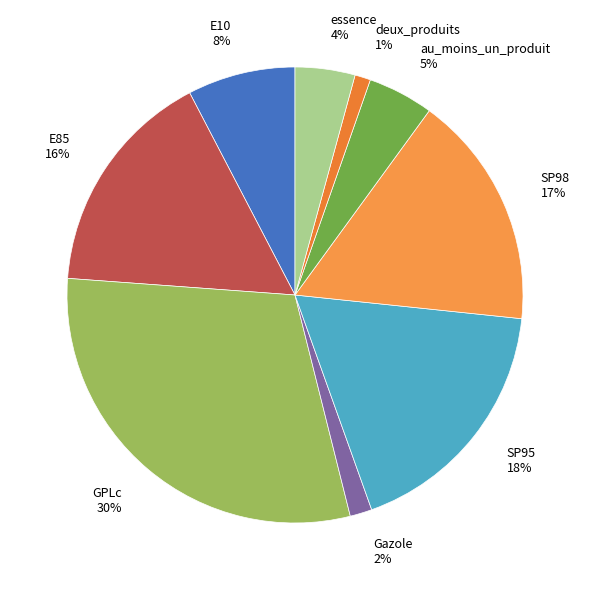

Which category has the biggest portion of the pie?

GPLc